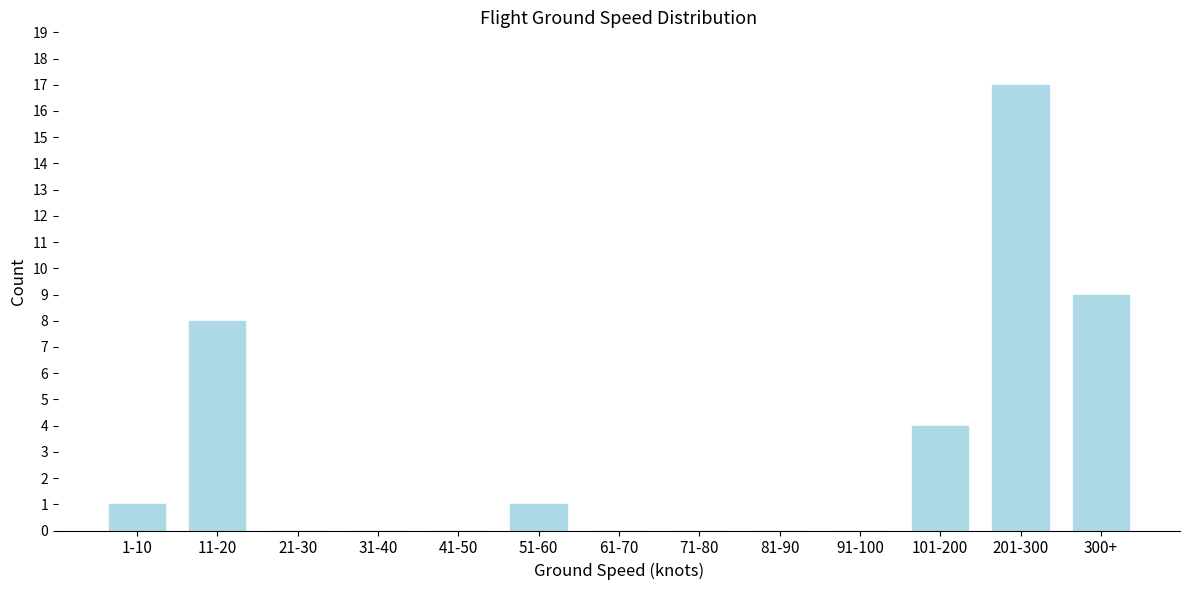

Reading left to right, list all the values displayed in this chart.

1-10=1	11-20=8	21-30=0	31-40=0	41-50=0	51-60=1	61-70=0	71-80=0	81-90=0	91-100=0	101-200=4	201-300=17	300+=9